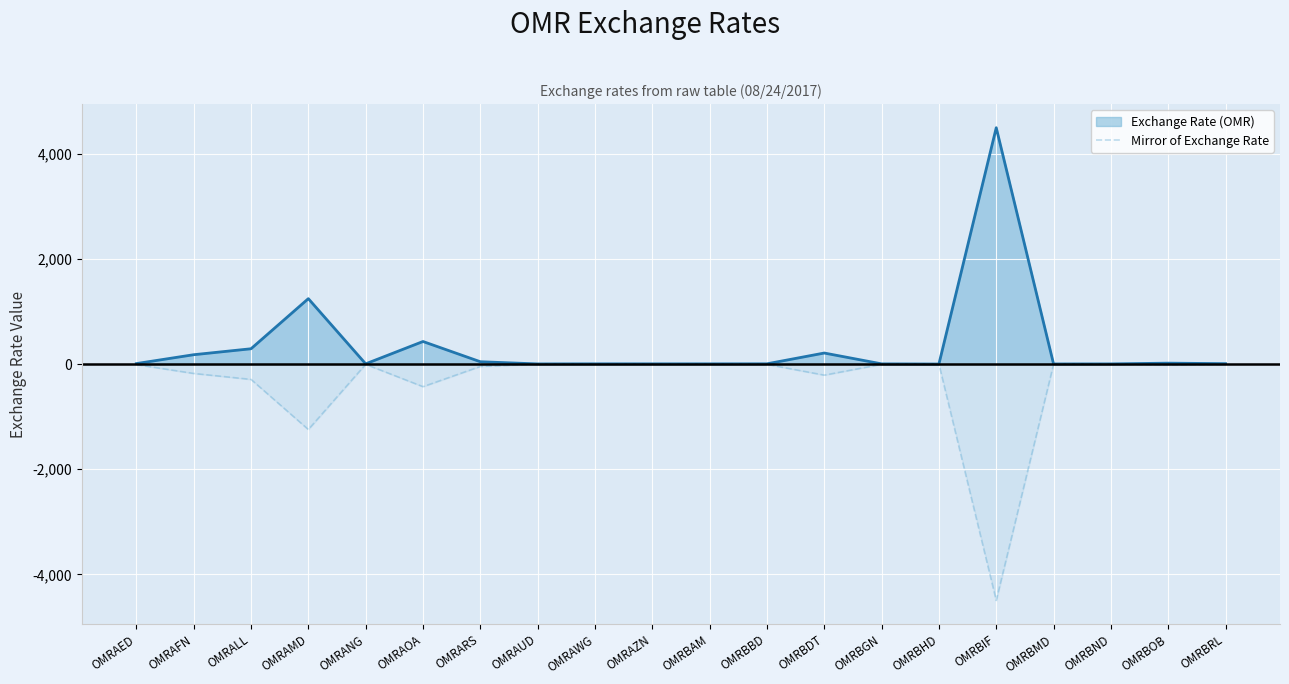

How many lines are shown in the chart?

2